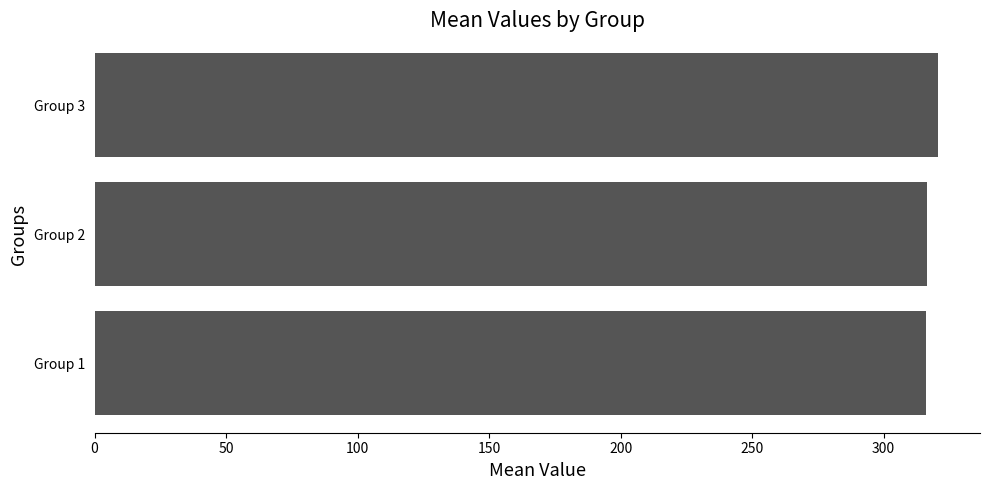

What is the average value?

317.7